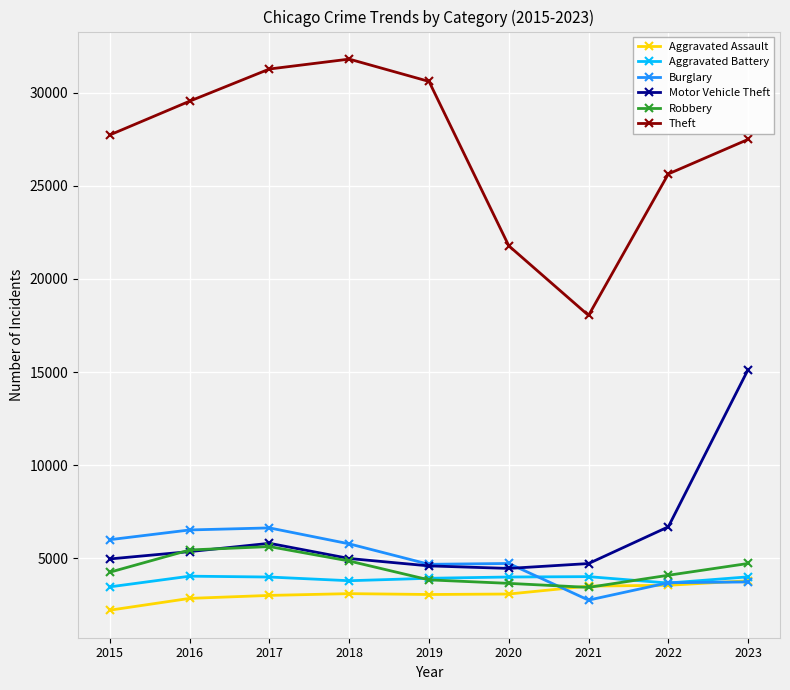

At how many categories does at least one series exceed 27279?

6